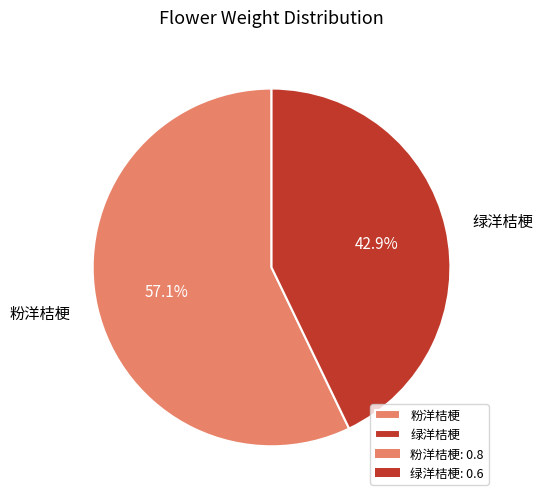

Between 绿洋桔梗 and 粉洋桔梗, which is larger?

粉洋桔梗